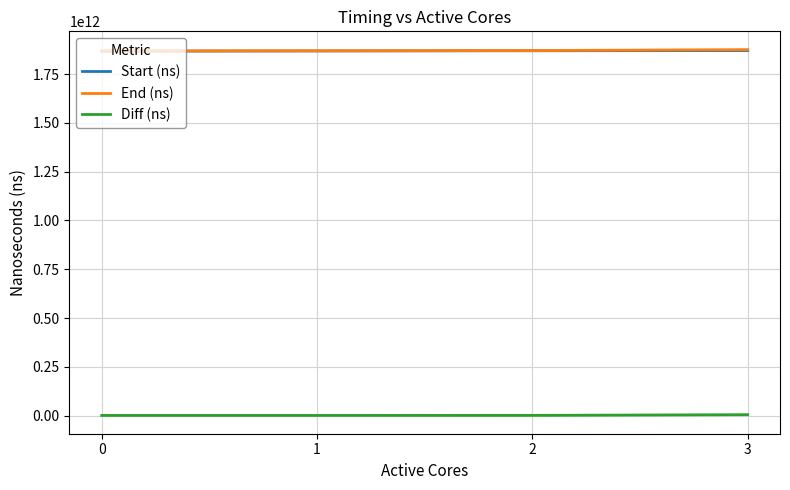

True or false: End (ns) and Diff (ns) cross at least once.

False